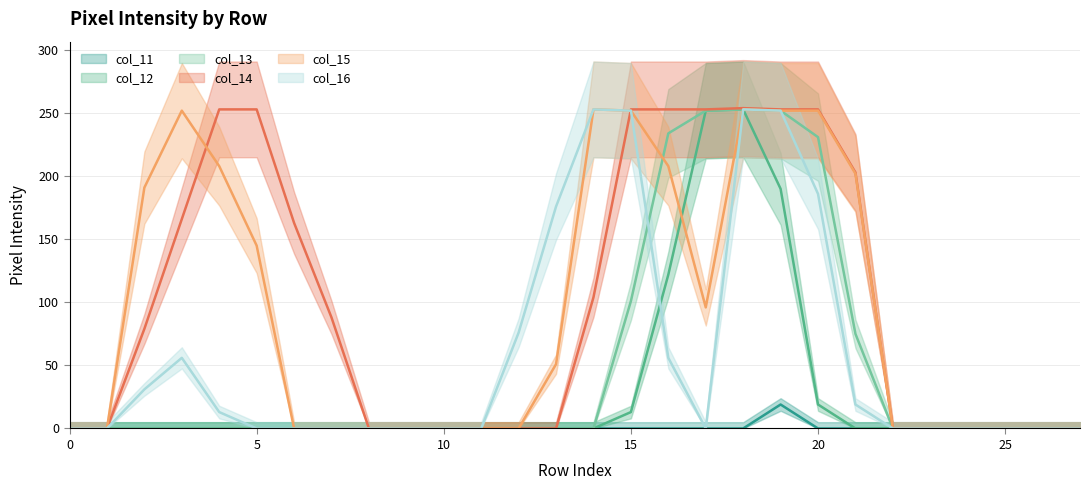

Which series has the largest total across all categories?

col_14